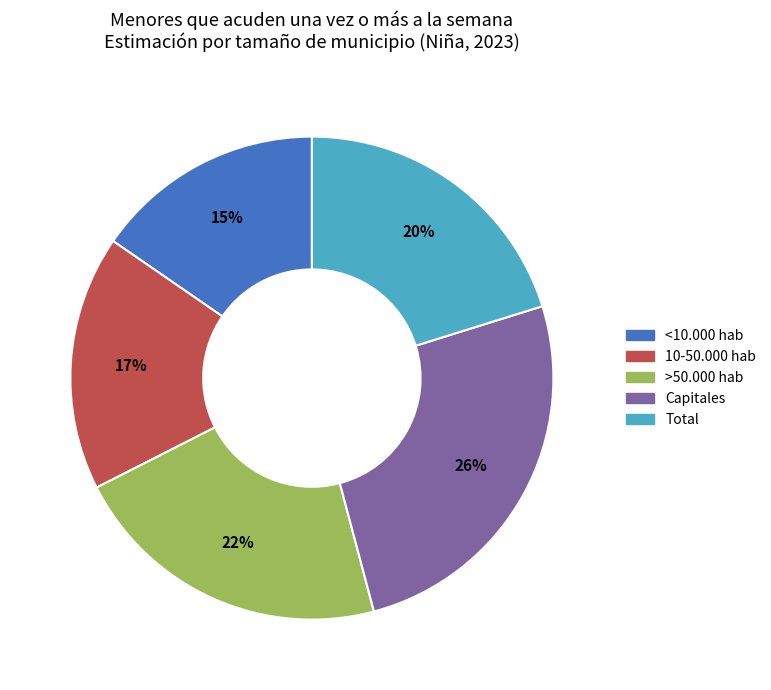

To the nearest percent, what percentage of the pie is 10-50.000 hab?

17%